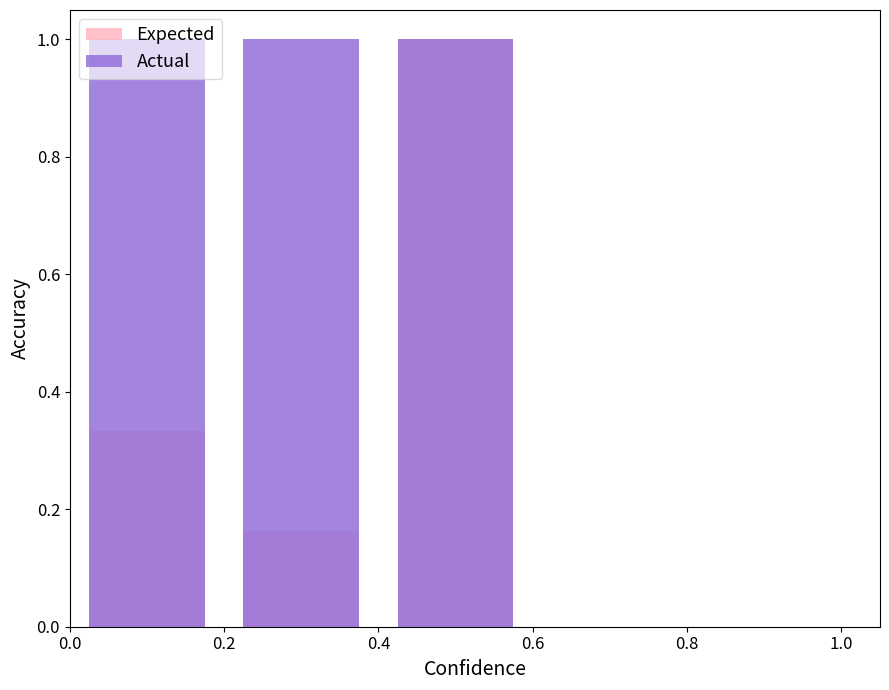

What is the spread (max minus min) of values at 0.2?

0.8